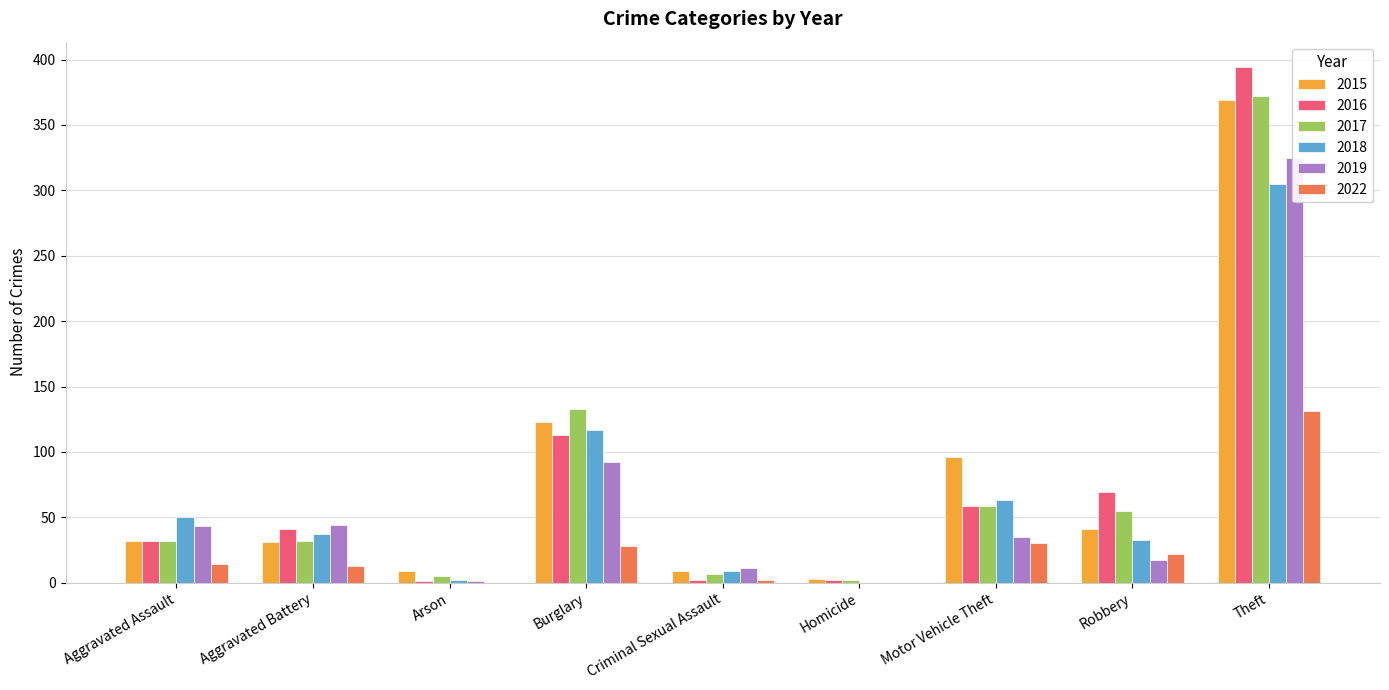

Which series has the widest spread of values?

2016